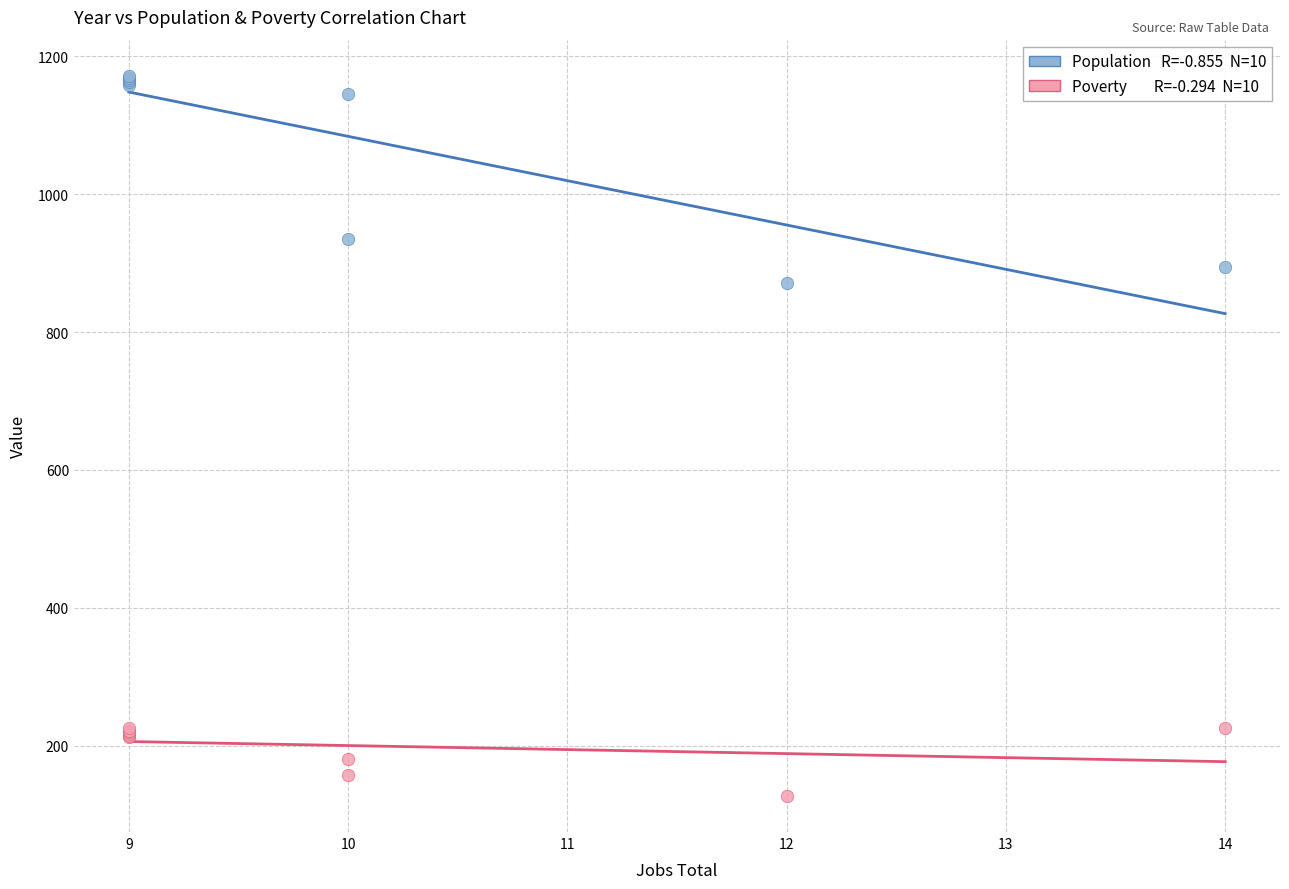

Across all series, what Y value is closest to 649?

871